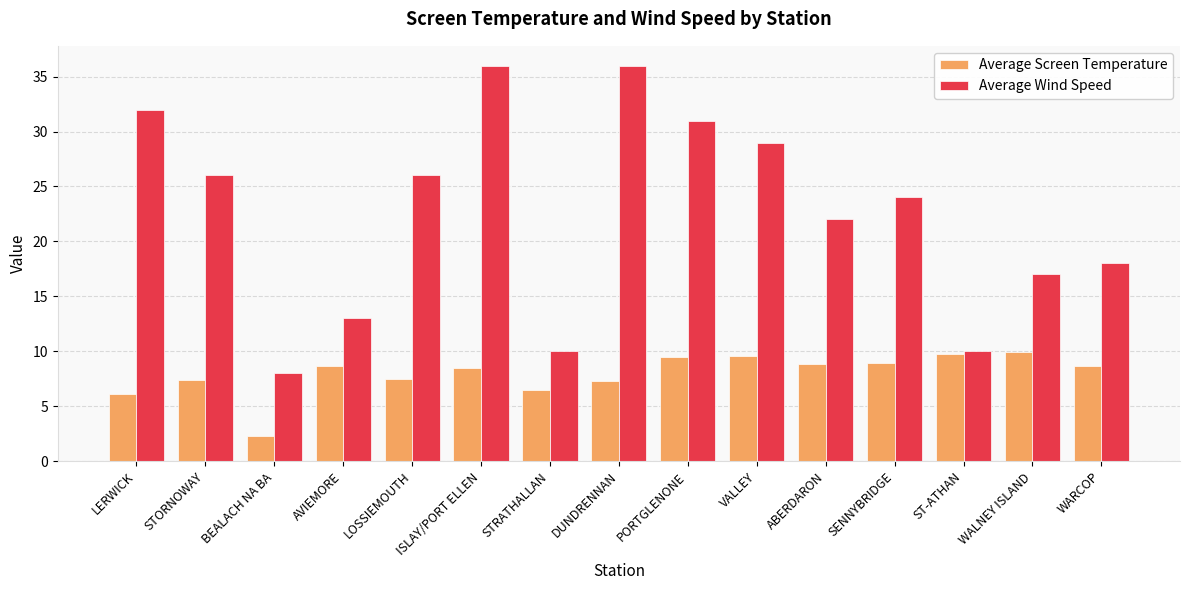

Are the bars grouped side by side (vs. stacked)?

Yes